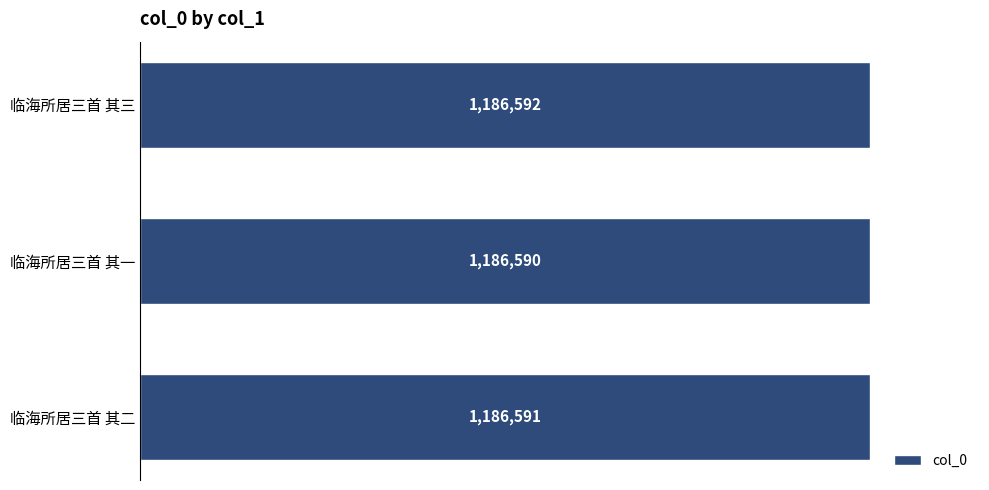

Are the bars horizontal?

Yes